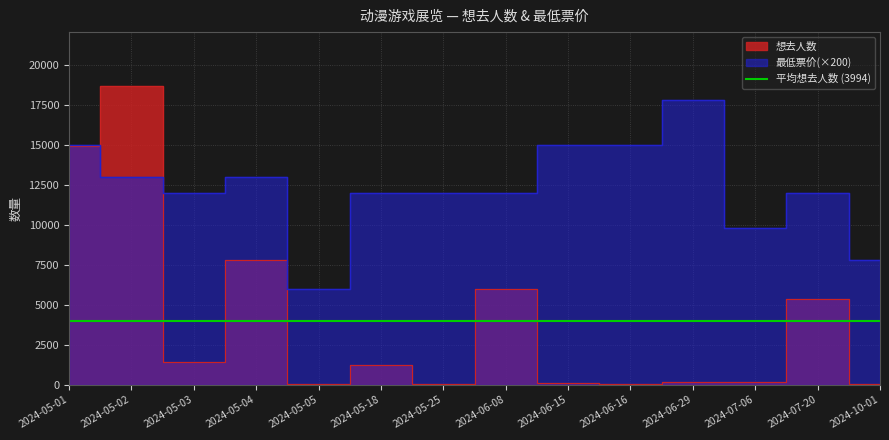

Where is the first local minimum for 想去人数?

2024-05-03